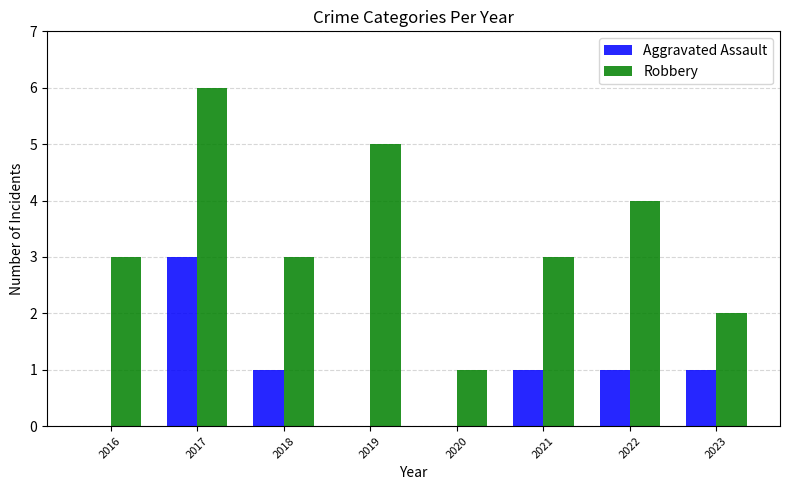

The Robbery series shows 0 at 2020. True or false?

False